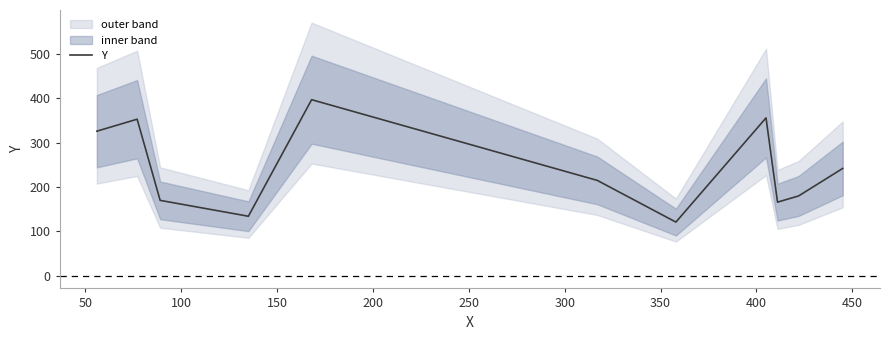

What is the sum of all values?

2795